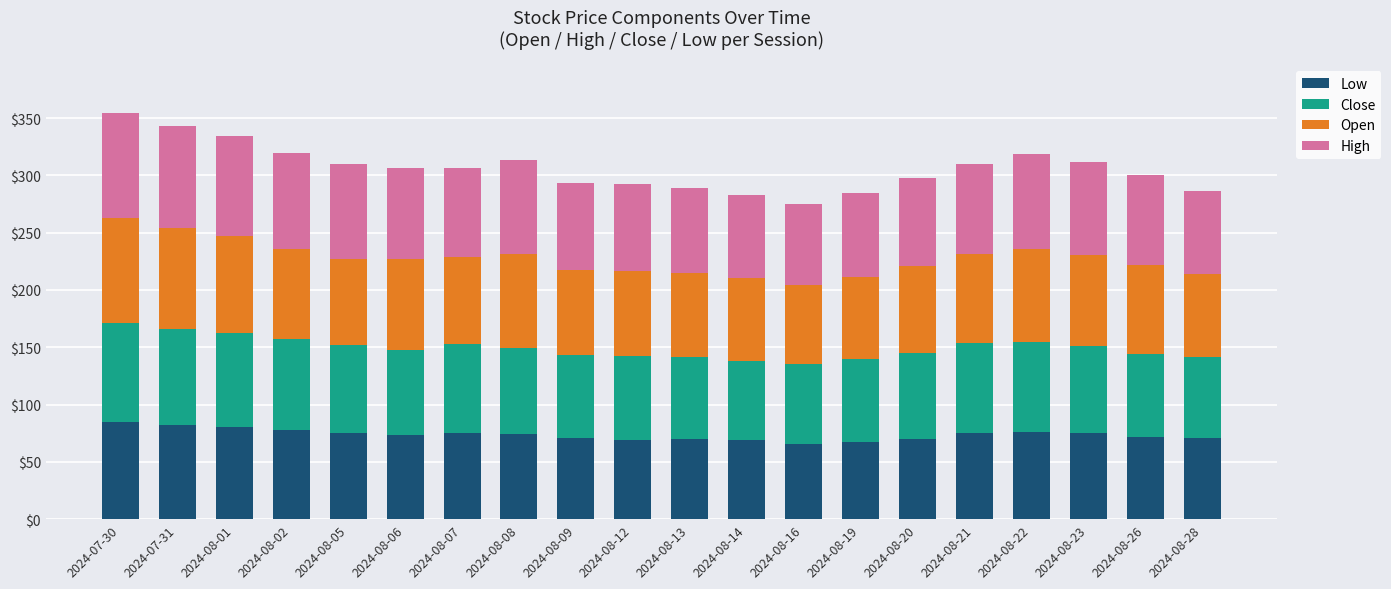

What is the difference between the Low values at 2024-08-06 and 2024-07-30?

12.1